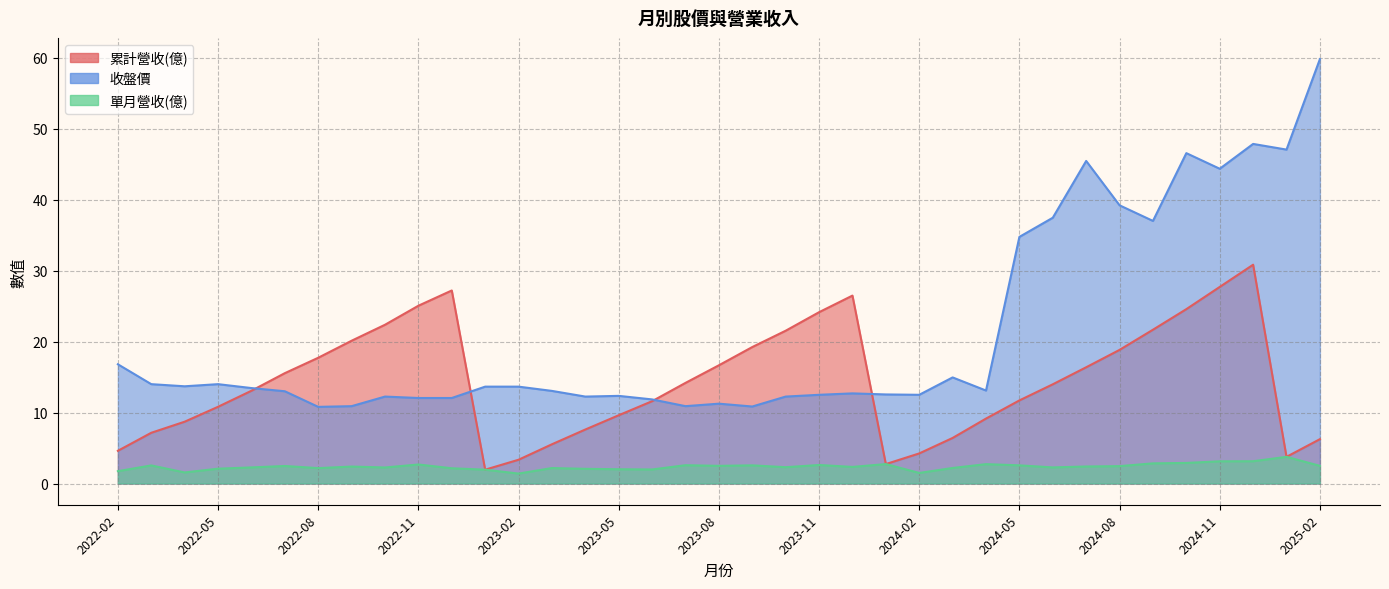

The 收盤價 series shows 12.2 at 2023-04. True or false?

True